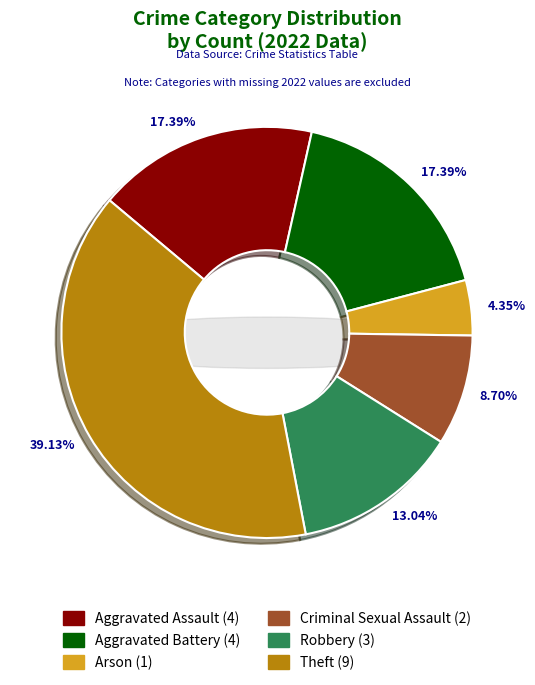

Rank the categories by value from lowest to highest.

Arson, Criminal Sexual Assault, Robbery, Aggravated Assault, Aggravated Battery, Theft